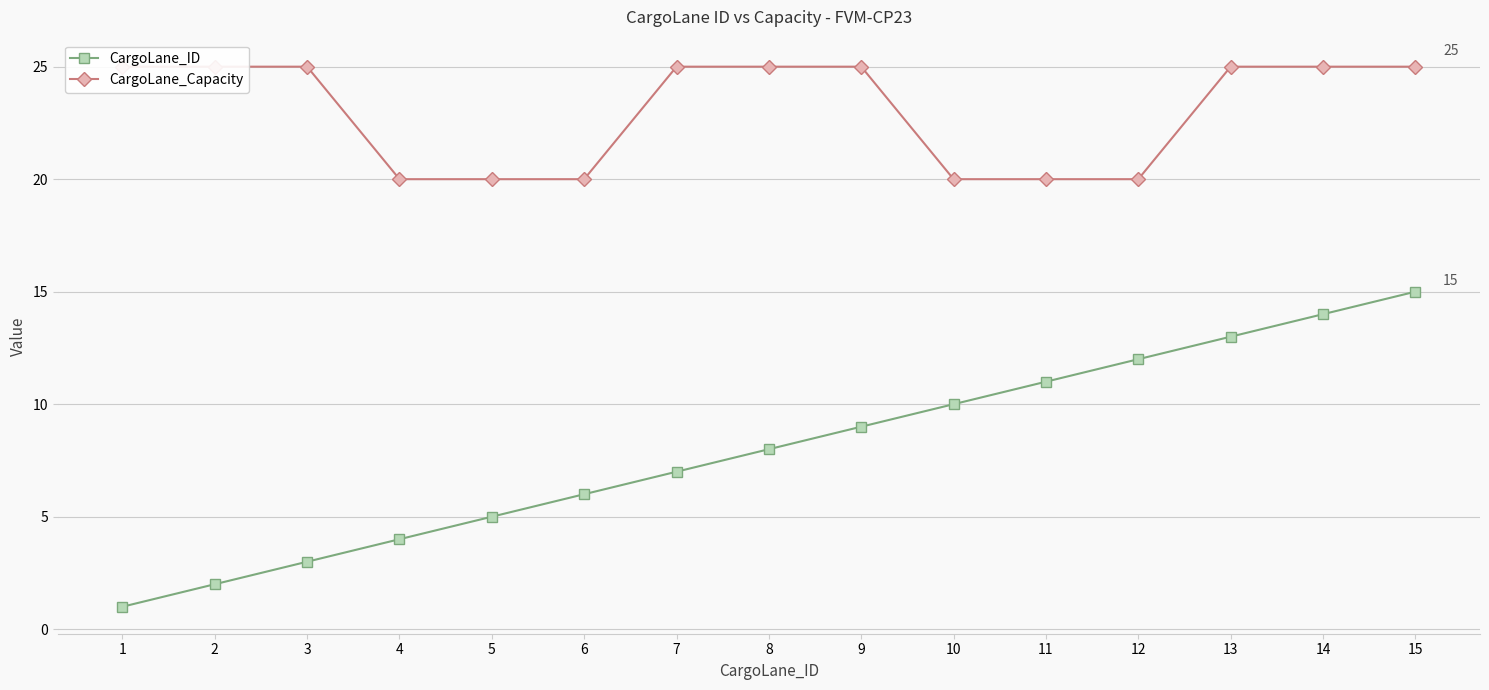

Reading left to right, list all the values displayed in this chart.

CargoLane_ID: 1	2	3	4	5	6	7	8	9	10	11	12	13	14	15
CargoLane_Capacity: 25	25	25	20	20	20	25	25	25	20	20	20	25	25	25